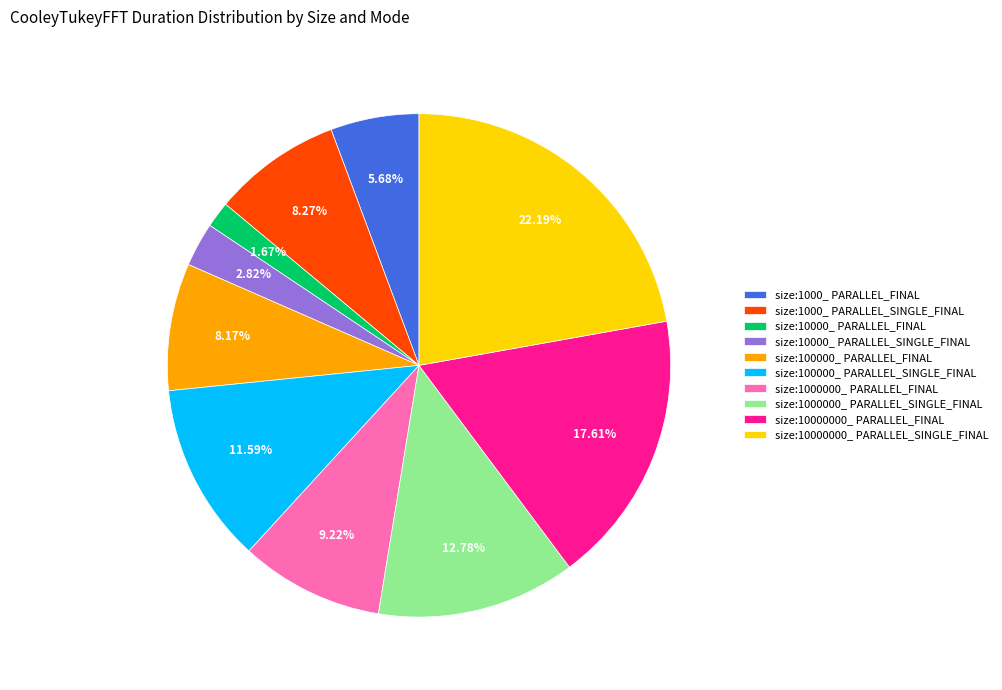

What is the ratio of the value at size:1000_ PARALLEL_SINGLE_FINAL to the value at size:100000_ PARALLEL_FINAL?

1.0